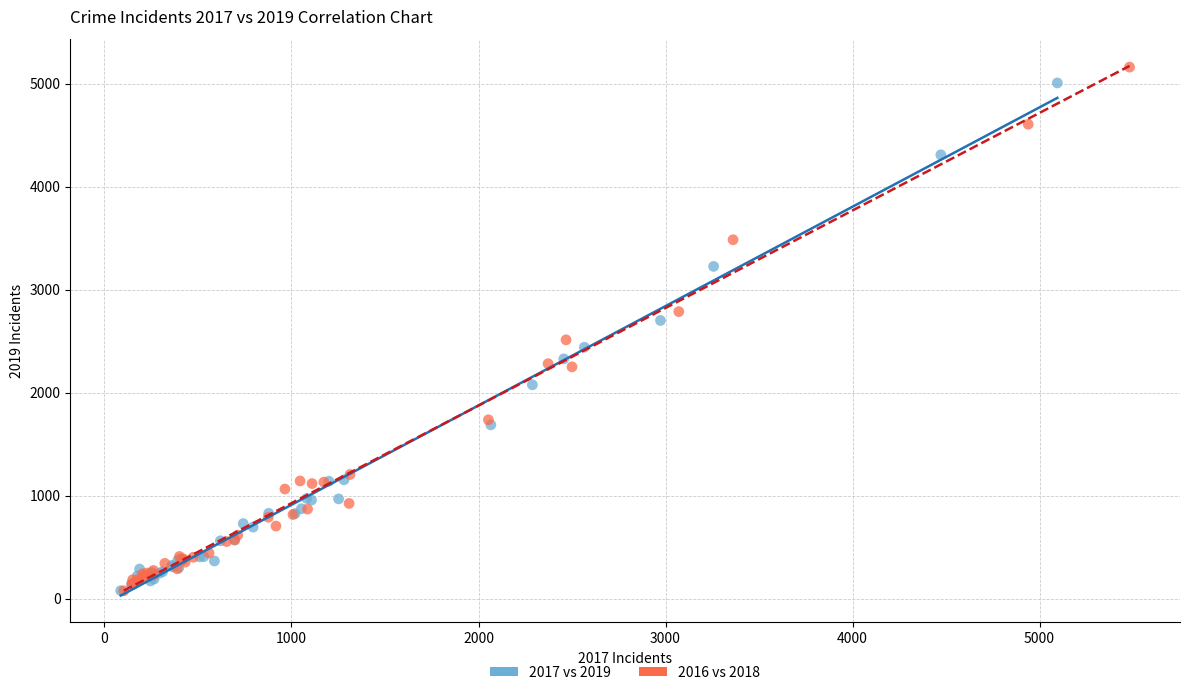

What are all the series names shown in the legend?

2017 vs 2019, 2016 vs 2018